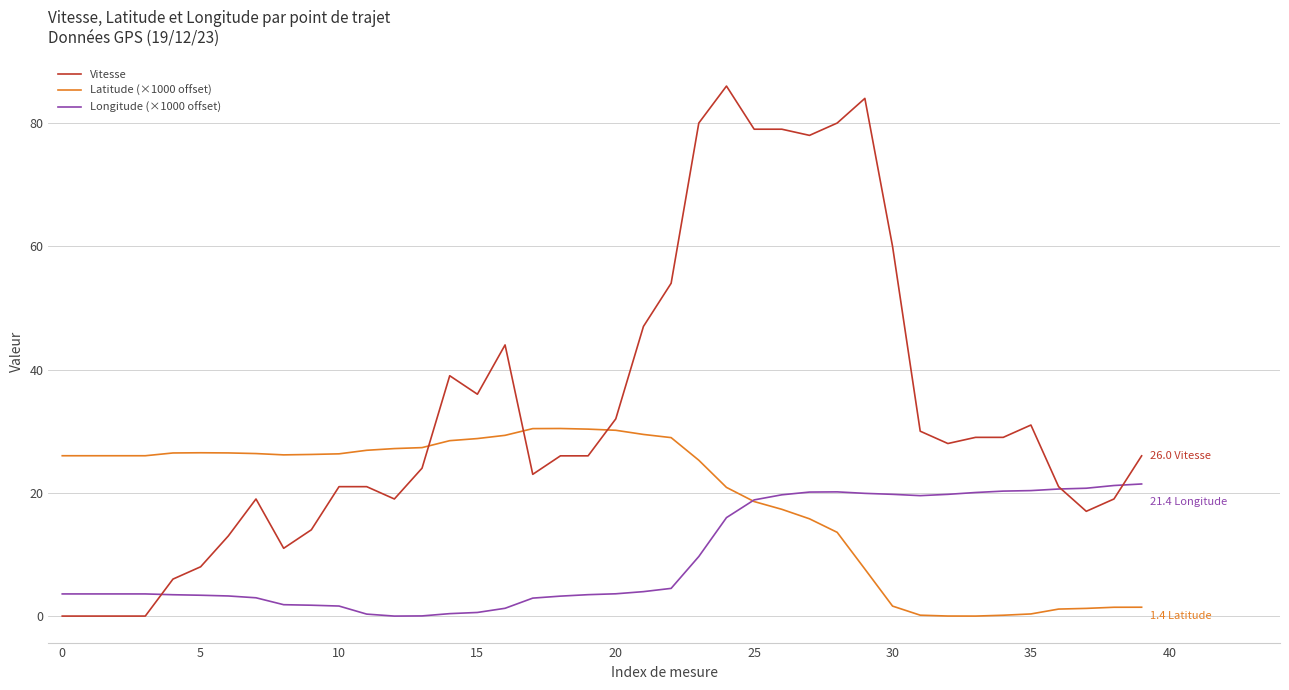

How many times do Vitesse and Latitude (×1000 offset) cross each other?

3